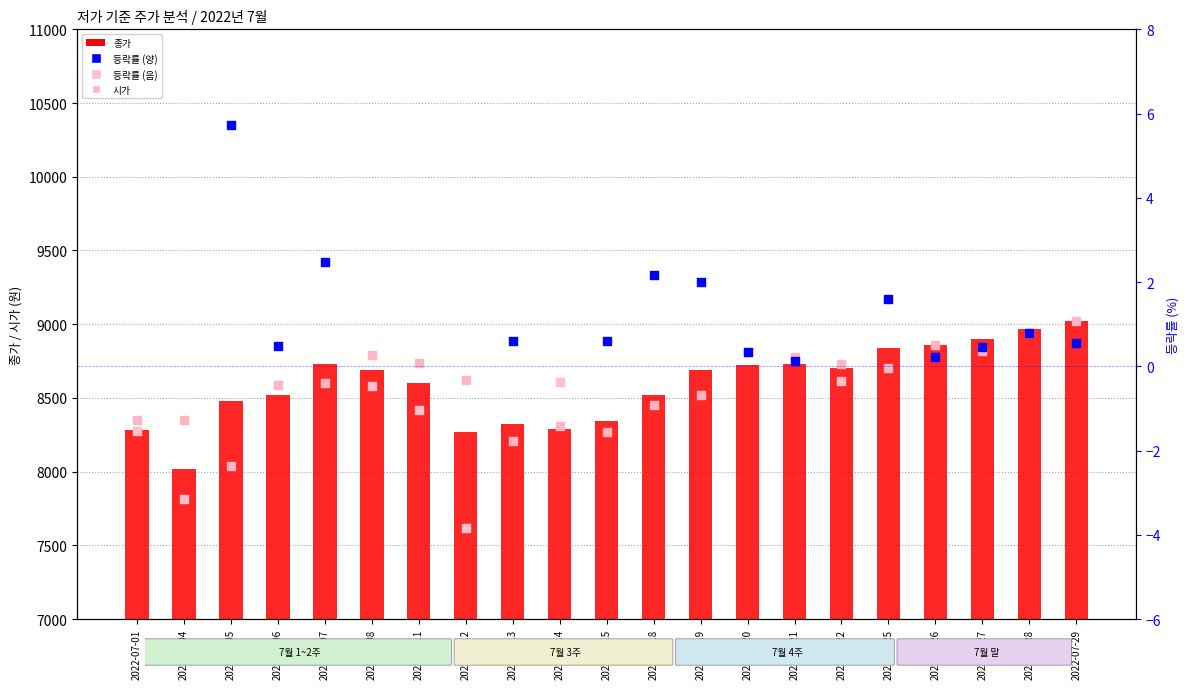

At how many categories does at least one series exceed 8749?

8